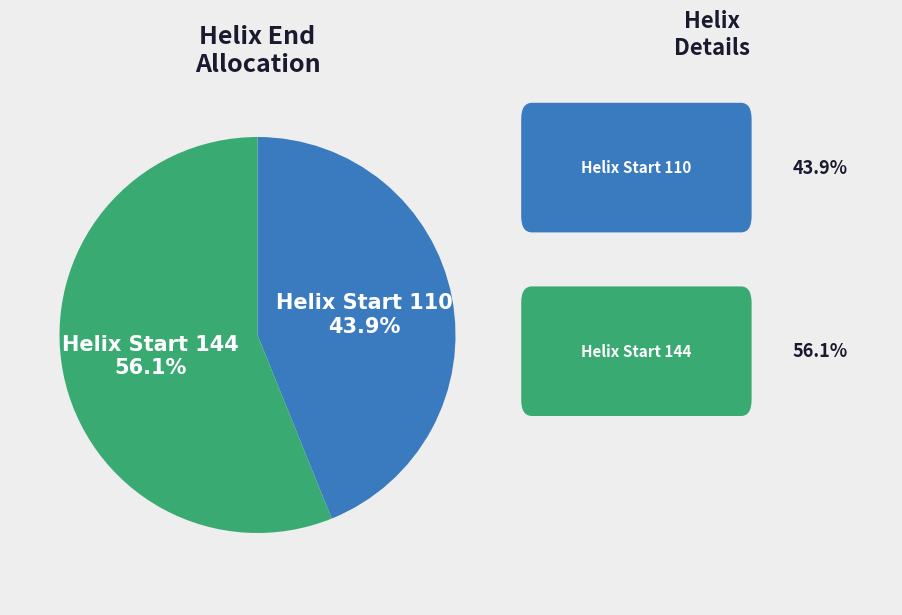

How many segments does this pie chart have?

2